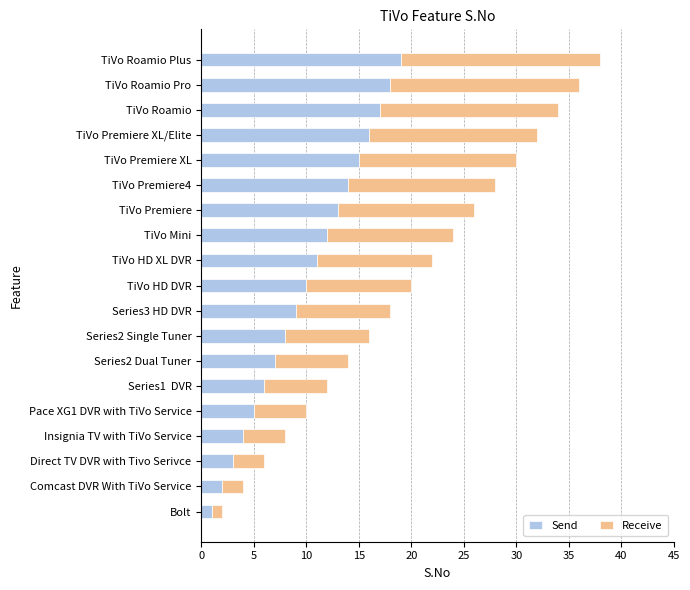

At which label does Send reach its peak?

TiVo Roamio Plus